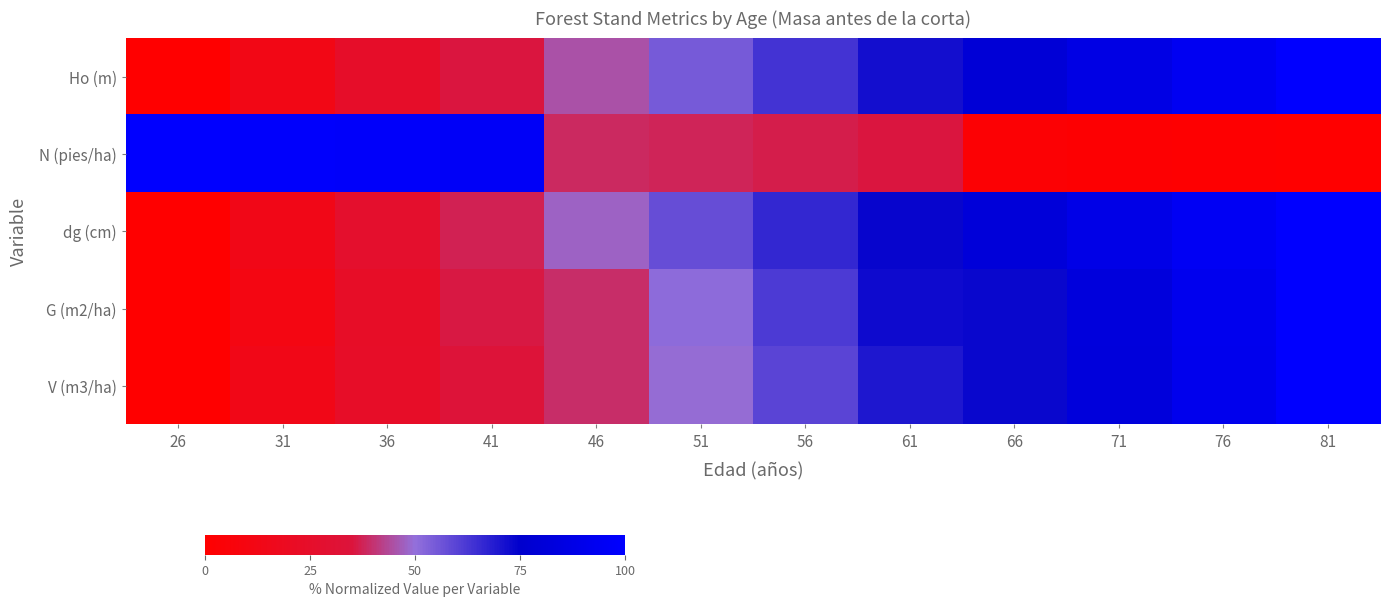

Reading right to left, what are all the values shown in this chart?

Ho (m): 81=100.0	76=93.5	71=86.7	66=79.4	61=71.7	56=63.4	51=54.7	46=45.3	41=35.2	36=24.3	31=12.6	26=0.0
N (pies/ha): 81=0.0	76=1.0	71=1.9	66=2.9	61=35.4	56=36.5	51=37.6	46=38.7	41=96.1	36=97.4	31=98.7	26=100.0
dg (cm): 81=100.0	76=94.3	71=88.0	66=81.2	61=73.7	56=66.0	51=57.5	46=48.0	41=37.3	36=26.3	31=13.9	26=0.0
G (m2/ha): 81=100.0	76=91.5	71=82.6	66=73.3	61=72.5	56=61.9	51=50.8	46=39.4	41=35.9	36=23.3	31=11.1	26=0.0
V (m3/ha): 81=100.0	76=91.4	71=82.4	66=73.1	61=69.8	56=59.7	51=49.5	46=39.2	41=33.9	36=23.5	31=13.8	26=0.0